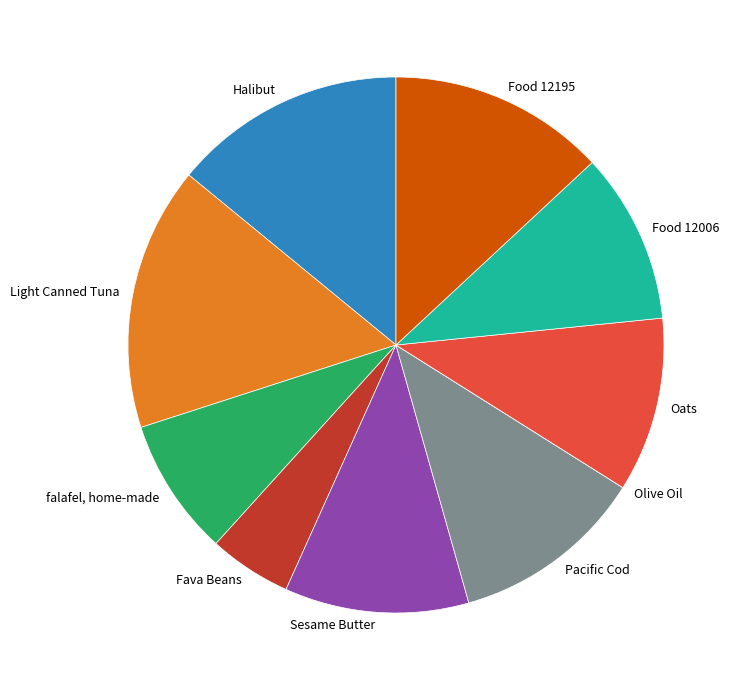

Do Light Canned Tuna and Sesame Butter together represent more than half of the pie?

No